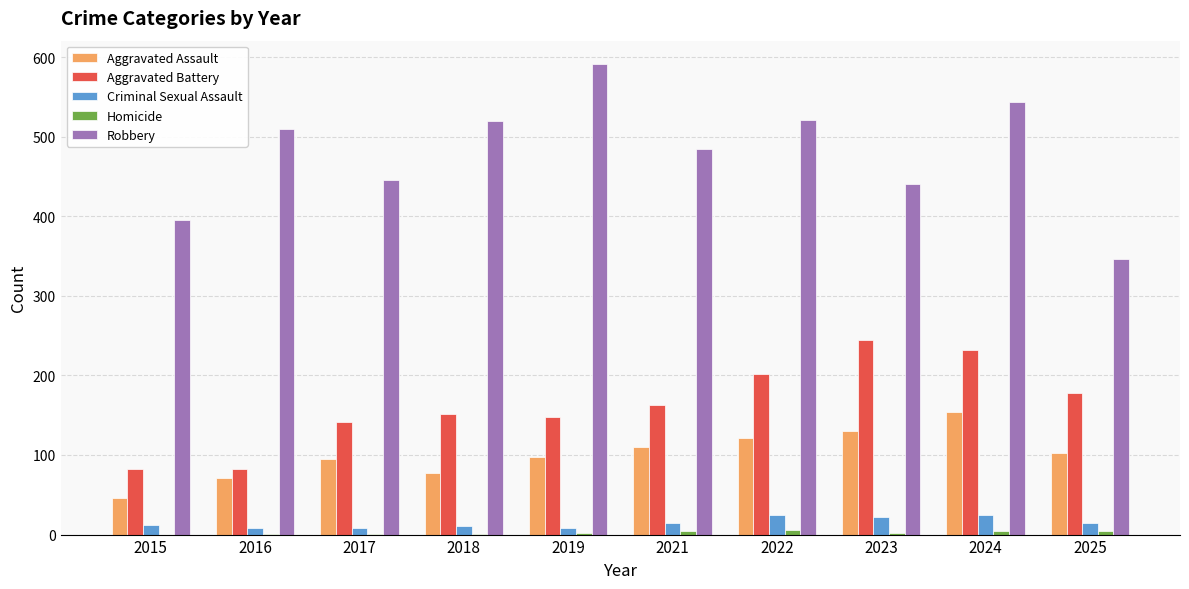

Which category has the highest value in the Robbery series?

2019